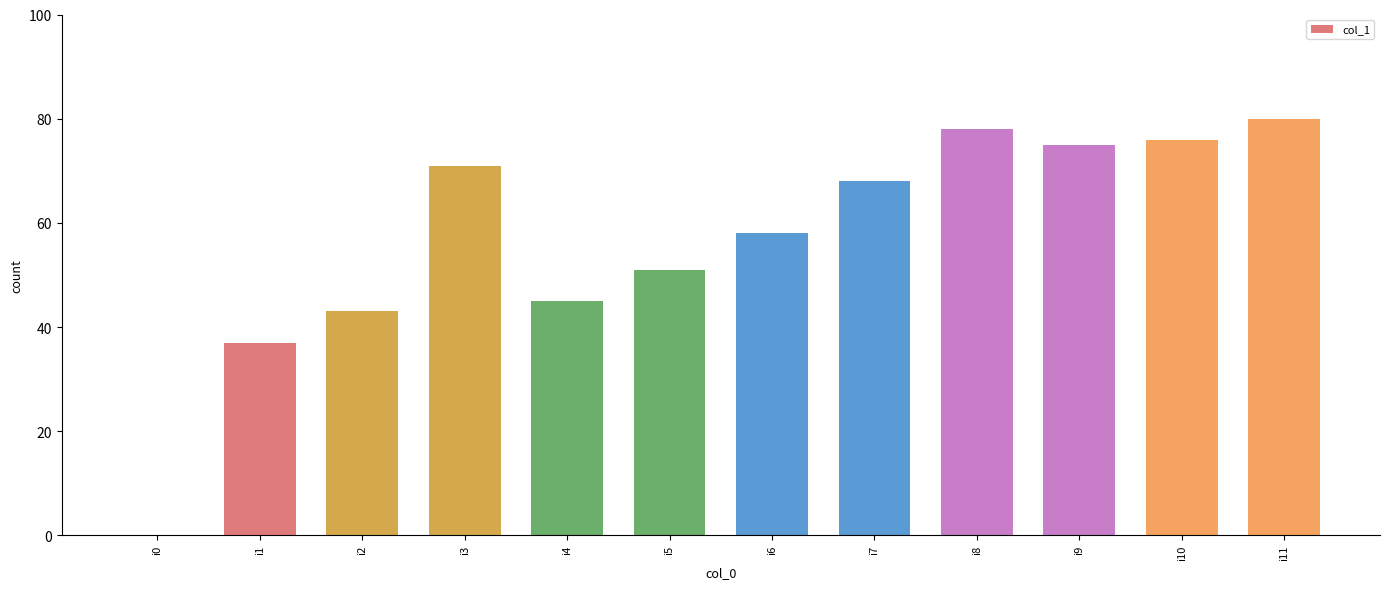

Between i5 and i2, which is larger?

i5